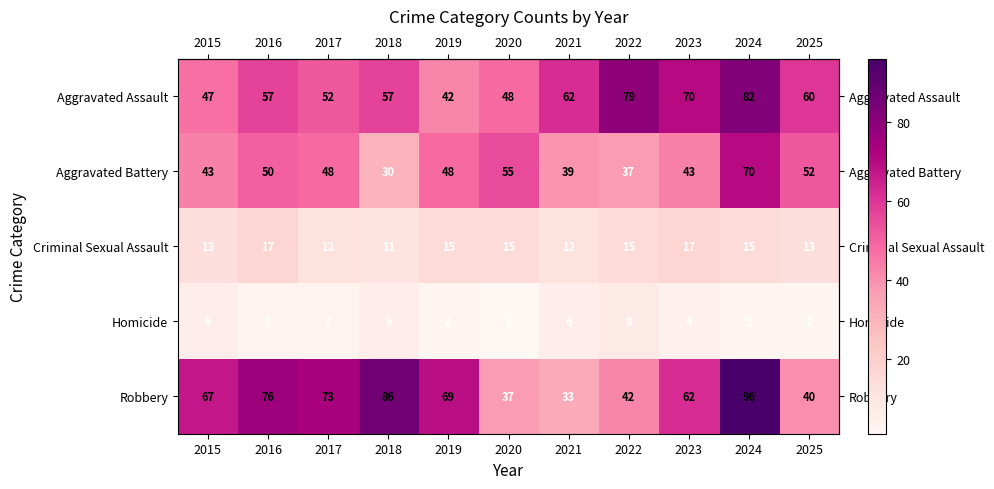

What is the sum of all Homicide values?

43